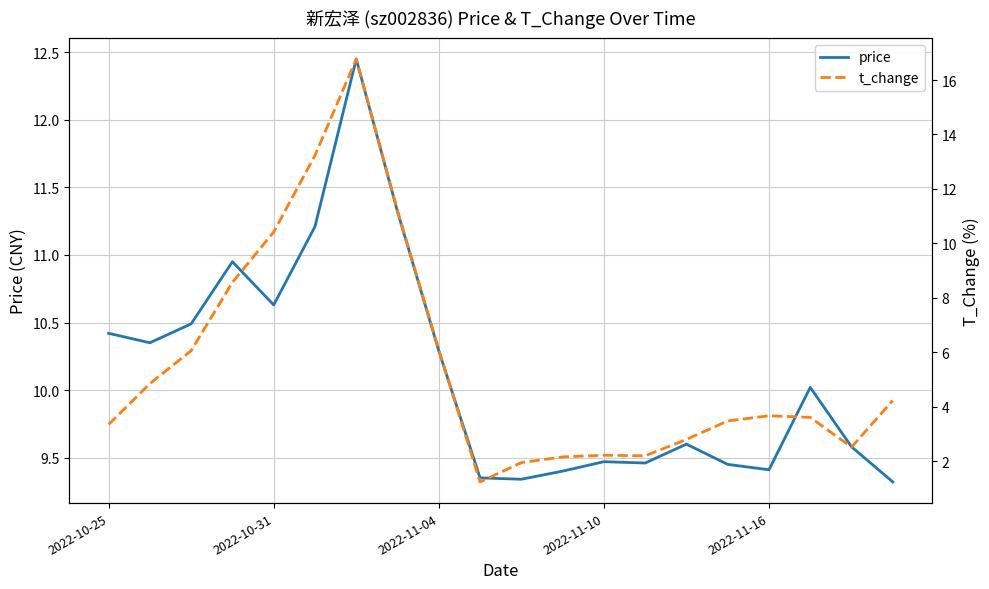

What is the spread (max minus min) of values at 2022-11-04?

4.2